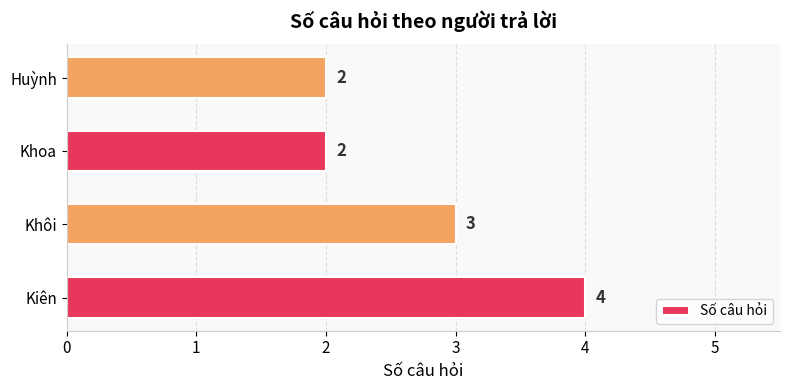

Reading bottom to top, what are all the values shown in this chart?

4	3	2	2